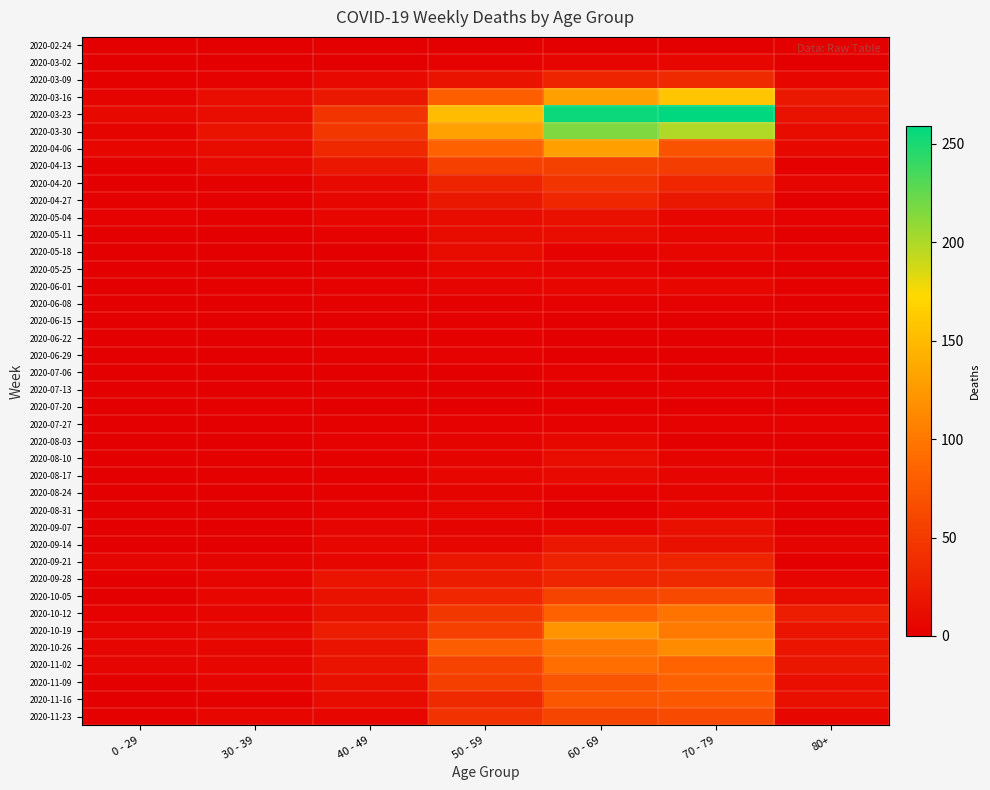

Reading left to right, what are all the values shown in this chart?

2020-02-24: 0 - 29=0	30 - 39=0	40 - 49=1	50 - 59=1	60 - 69=1	70 - 79=1	80+=0
2020-03-02: 0 - 29=0	30 - 39=1	40 - 49=1	50 - 59=3	60 - 69=5	70 - 79=7	80+=1
2020-03-09: 0 - 29=2	30 - 39=3	40 - 49=9	50 - 59=17	60 - 69=31	70 - 79=35	80+=6
2020-03-16: 0 - 29=4	30 - 39=12	40 - 49=21	50 - 59=81	60 - 69=130	70 - 79=158	80+=21
2020-03-23: 0 - 29=8	30 - 39=12	40 - 49=46	50 - 59=151	60 - 69=255	70 - 79=259	80+=15
2020-03-30: 0 - 29=4	30 - 39=17	40 - 49=47	50 - 59=131	60 - 69=216	70 - 79=199	80+=11
2020-04-06: 0 - 29=6	30 - 39=10	40 - 49=34	50 - 59=83	60 - 69=129	70 - 79=71	80+=8
2020-04-13: 0 - 29=2	30 - 39=9	40 - 49=20	50 - 59=55	60 - 69=56	70 - 79=52	80+=2
2020-04-20: 0 - 29=1	30 - 39=2	40 - 49=9	50 - 59=30	60 - 69=45	70 - 79=33	80+=5
2020-04-27: 0 - 29=2	30 - 39=2	40 - 49=7	50 - 59=21	60 - 69=33	70 - 79=21	80+=0
2020-05-04: 0 - 29=3	30 - 39=2	40 - 49=6	50 - 59=11	60 - 69=14	70 - 79=7	80+=3
2020-05-11: 0 - 29=1	30 - 39=0	40 - 49=3	50 - 59=11	60 - 69=12	70 - 79=7	80+=0
2020-05-18: 0 - 29=0	30 - 39=1	40 - 49=0	50 - 59=10	60 - 69=3	70 - 79=7	80+=3
2020-05-25: 0 - 29=0	30 - 39=0	40 - 49=1	50 - 59=7	60 - 69=5	70 - 79=2	80+=1
2020-06-01: 0 - 29=0	30 - 39=2	40 - 49=3	50 - 59=5	60 - 69=6	70 - 79=6	80+=2
2020-06-08: 0 - 29=0	30 - 39=0	40 - 49=2	50 - 59=2	60 - 69=3	70 - 79=3	80+=0
2020-06-15: 0 - 29=0	30 - 39=0	40 - 49=1	50 - 59=2	60 - 69=1	70 - 79=1	80+=1
2020-06-22: 0 - 29=1	30 - 39=0	40 - 49=1	50 - 59=2	60 - 69=0	70 - 79=1	80+=0
2020-06-29: 0 - 29=0	30 - 39=0	40 - 49=2	50 - 59=3	60 - 69=0	70 - 79=0	80+=0
2020-07-06: 0 - 29=0	30 - 39=1	40 - 49=1	50 - 59=1	60 - 69=3	70 - 79=0	80+=0
2020-07-13: 0 - 29=0	30 - 39=0	40 - 49=0	50 - 59=0	60 - 69=0	70 - 79=3	80+=0
2020-07-20: 0 - 29=1	30 - 39=2	40 - 49=1	50 - 59=1	60 - 69=2	70 - 79=1	80+=1
2020-07-27: 0 - 29=0	30 - 39=0	40 - 49=2	50 - 59=3	60 - 69=3	70 - 79=3	80+=3
2020-08-03: 0 - 29=1	30 - 39=0	40 - 49=3	50 - 59=4	60 - 69=8	70 - 79=1	80+=1
2020-08-10: 0 - 29=1	30 - 39=2	40 - 49=2	50 - 59=4	60 - 69=12	70 - 79=4	80+=1
2020-08-17: 0 - 29=0	30 - 39=2	40 - 49=2	50 - 59=7	60 - 69=9	70 - 79=5	80+=3
2020-08-24: 0 - 29=0	30 - 39=0	40 - 49=2	50 - 59=4	60 - 69=3	70 - 79=4	80+=2
2020-08-31: 0 - 29=0	30 - 39=0	40 - 49=3	50 - 59=7	60 - 69=1	70 - 79=6	80+=0
2020-09-07: 0 - 29=0	30 - 39=1	40 - 49=5	50 - 59=4	60 - 69=7	70 - 79=14	80+=0
2020-09-14: 0 - 29=1	30 - 39=1	40 - 49=7	50 - 59=7	60 - 69=20	70 - 79=14	80+=4
2020-09-21: 0 - 29=5	30 - 39=4	40 - 49=7	50 - 59=19	60 - 69=29	70 - 79=30	80+=1
2020-09-28: 0 - 29=0	30 - 39=5	40 - 49=18	50 - 59=24	60 - 69=32	70 - 79=35	80+=5
2020-10-05: 0 - 29=1	30 - 39=7	40 - 49=15	50 - 59=33	60 - 69=58	70 - 79=62	80+=11
2020-10-12: 0 - 29=3	30 - 39=5	40 - 49=15	50 - 59=47	60 - 69=82	70 - 79=97	80+=25
2020-10-19: 0 - 29=5	30 - 39=8	40 - 49=25	50 - 59=55	60 - 69=121	70 - 79=102	80+=18
2020-10-26: 0 - 29=5	30 - 39=6	40 - 49=16	50 - 59=79	60 - 69=100	70 - 79=115	80+=18
2020-11-02: 0 - 29=5	30 - 39=7	40 - 49=16	50 - 59=58	60 - 69=93	70 - 79=84	80+=19
2020-11-09: 0 - 29=1	30 - 39=5	40 - 49=14	50 - 59=54	60 - 69=72	70 - 79=83	80+=13
2020-11-16: 0 - 29=0	30 - 39=2	40 - 49=10	50 - 59=35	60 - 69=73	70 - 79=75	80+=14
2020-11-23: 0 - 29=2	30 - 39=7	40 - 49=7	50 - 59=43	60 - 69=59	70 - 79=63	80+=6